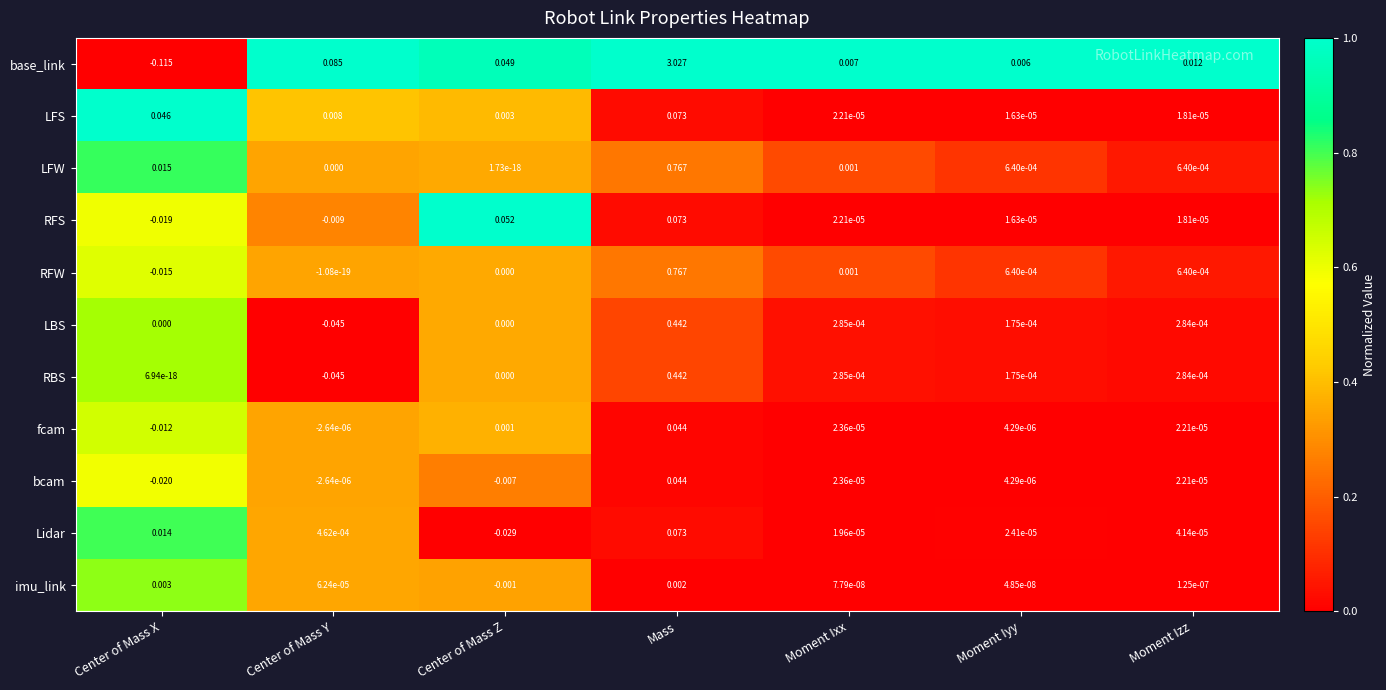

At which category does the chart reach its peak across all series?

Mass